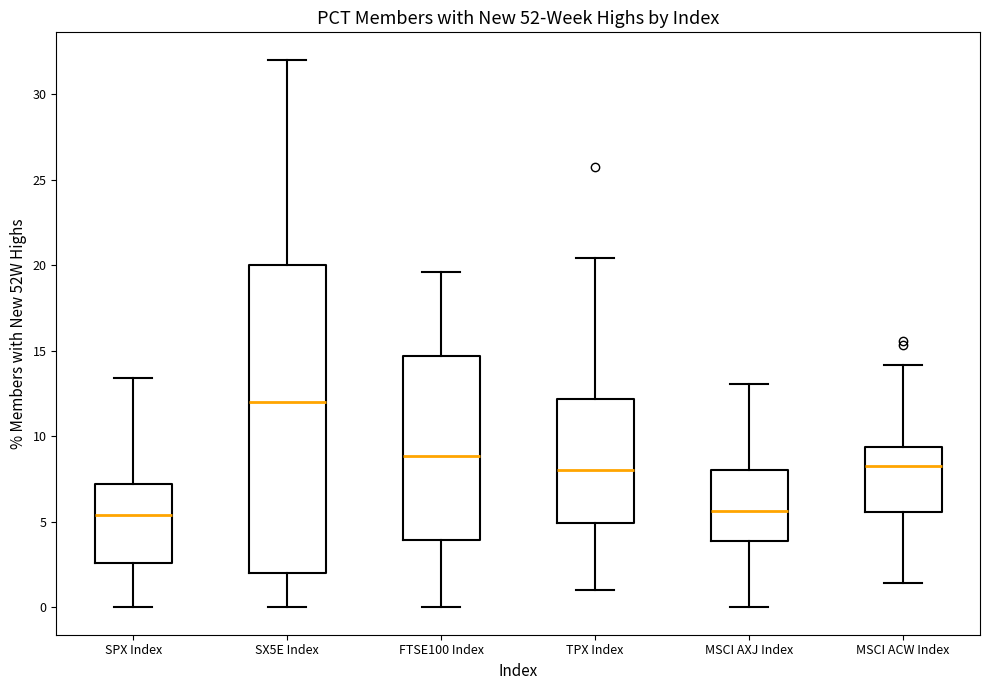

Which box is the tallest, from its lower edge to its upper edge?

SX5E Index